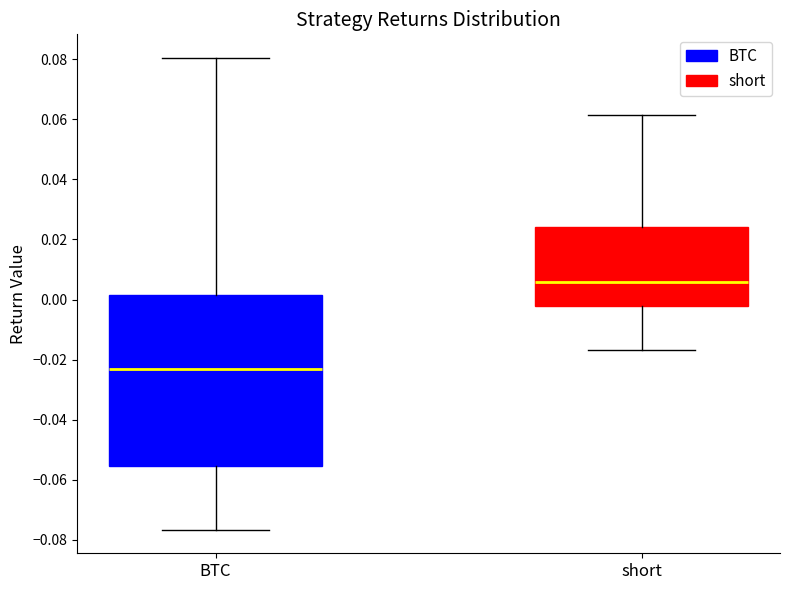

Comparing the boxes themselves (not the whiskers), which one is the tallest?

BTC